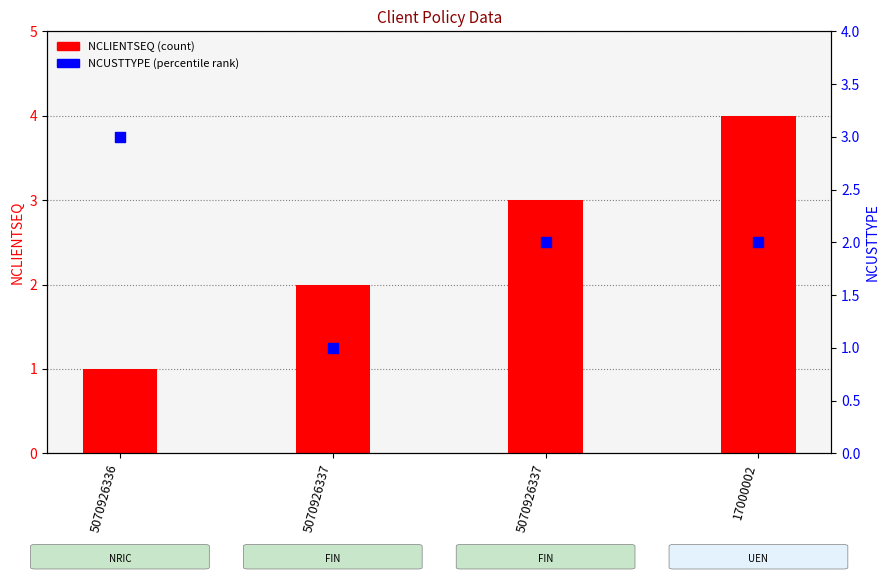

Which series contains the lowest Y value?

NCLIENTSEQ